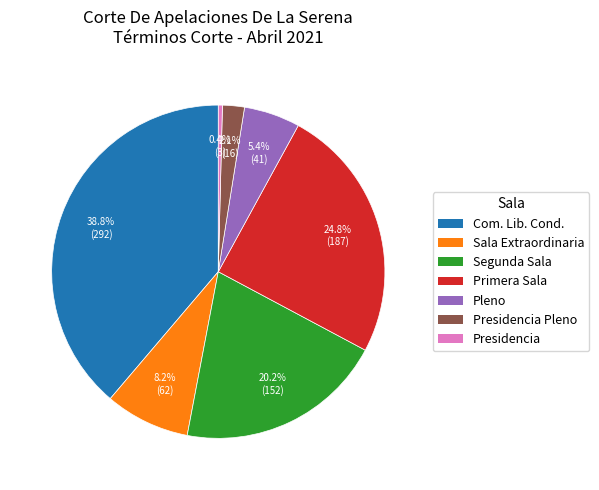

Count the number of slices in the pie.

7